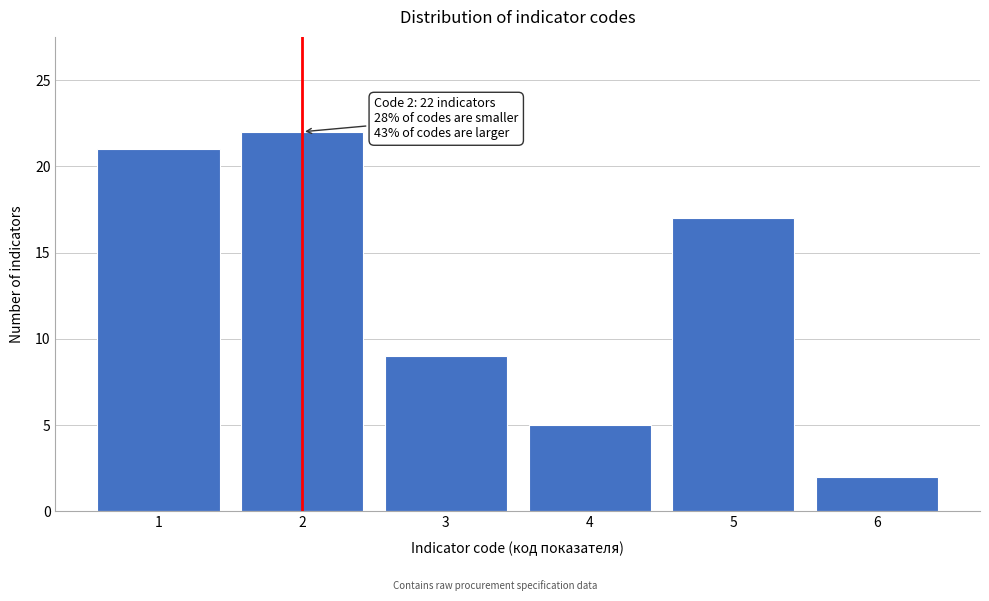

Reading right to left, list all the values displayed in this chart.

2	17	5	9	22	21